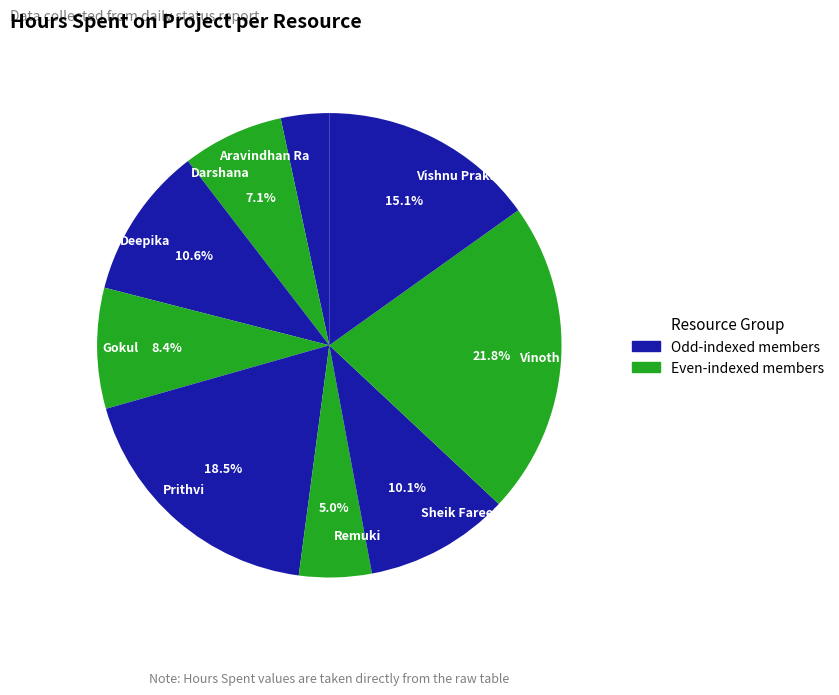

Approximately how many times larger is the value at Deepika compared to Vishnu Prakaash R?

0.7